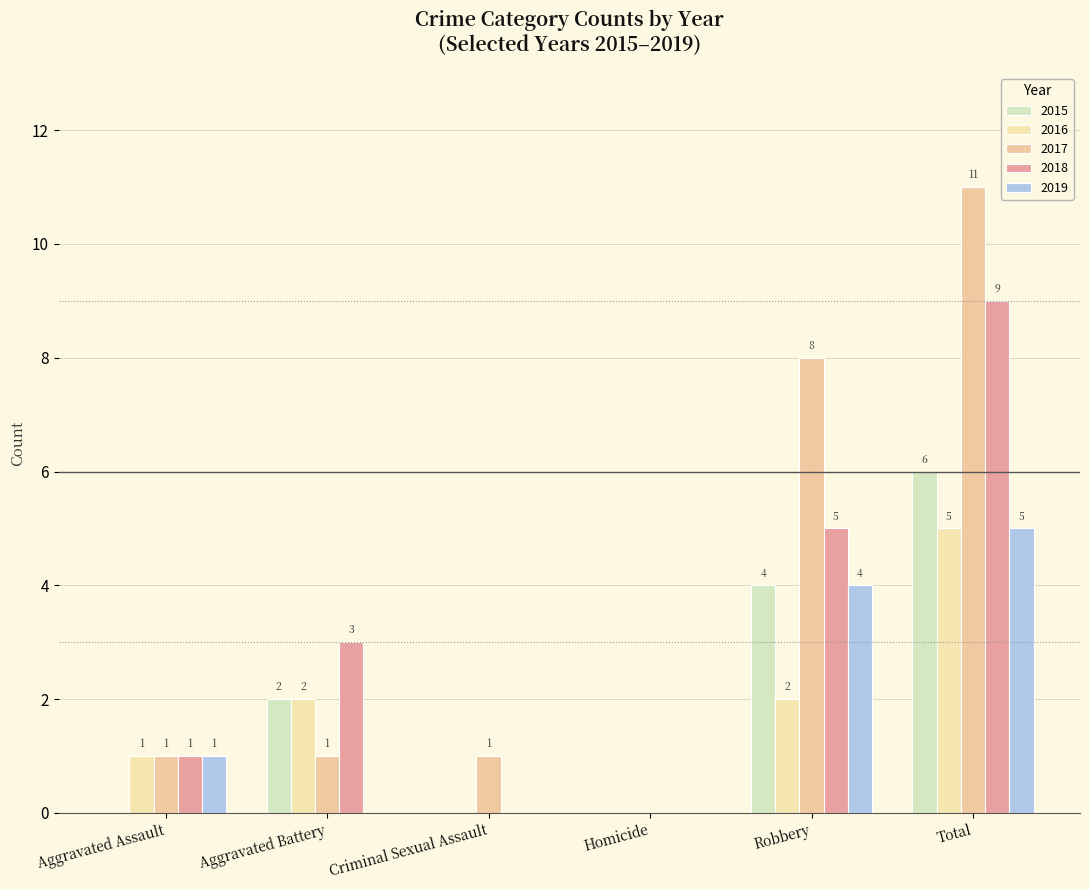

Where does the 2016 series first go above 2?

Total